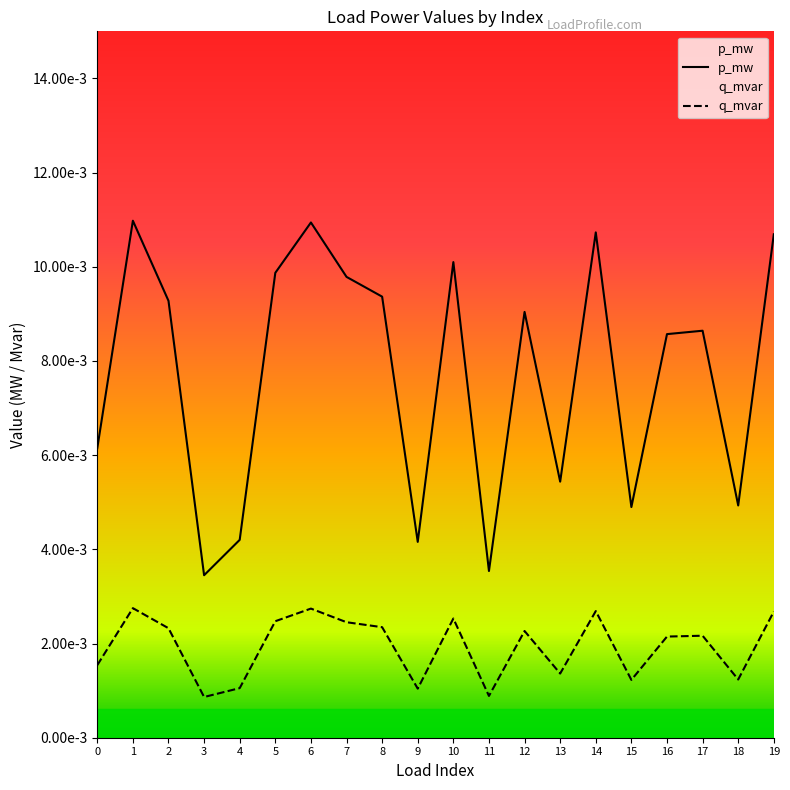

At which category does q_mvar reach its first local peak?

1